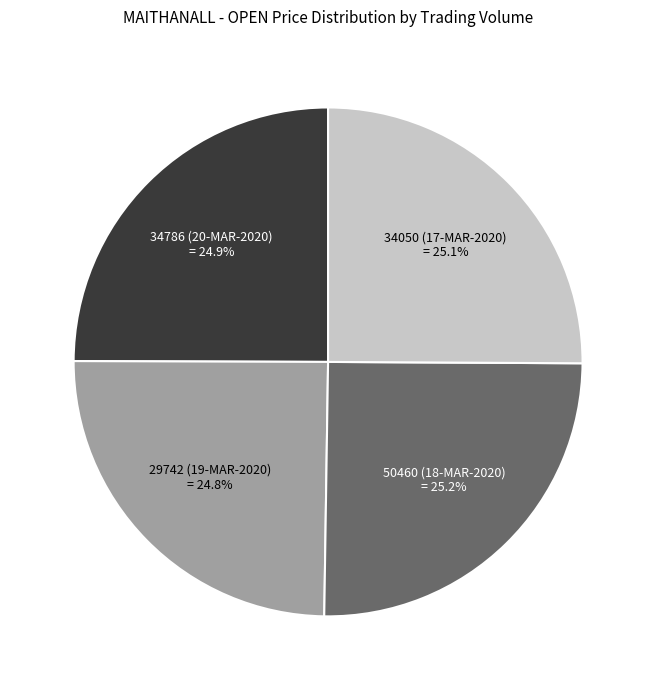

The 50460 (18-MAR-2020) slice represents 25% of the pie. True or false?

True